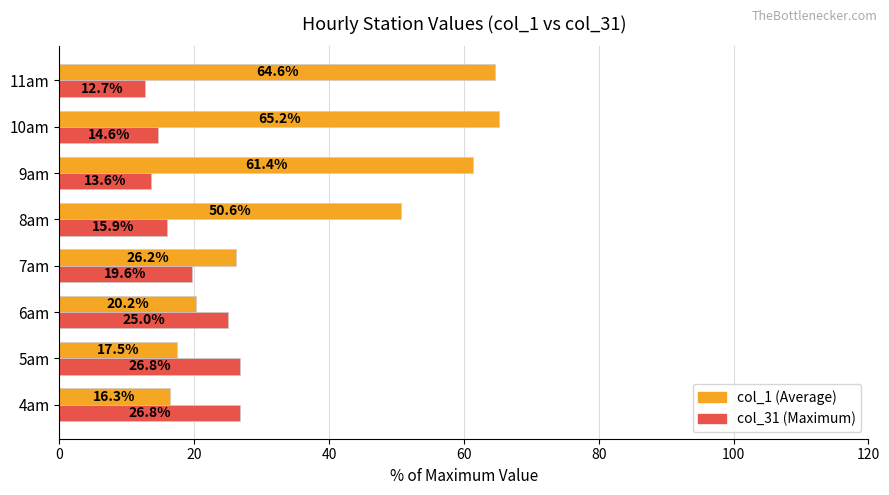

What is the spread (max minus min) of values at 6am?

4.8